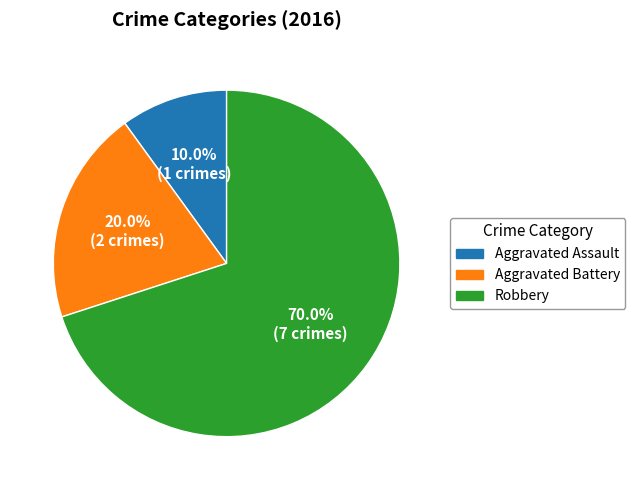

True or false: Robbery accounts for 83% of the total.

False